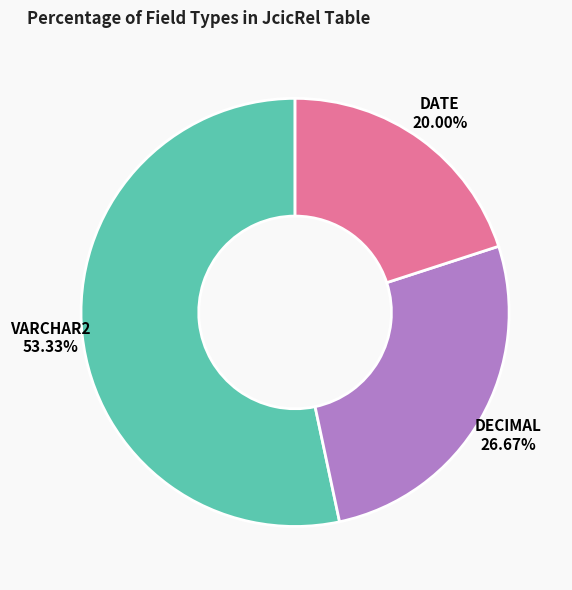

Is there any slice that represents more than half of the pie?

Yes